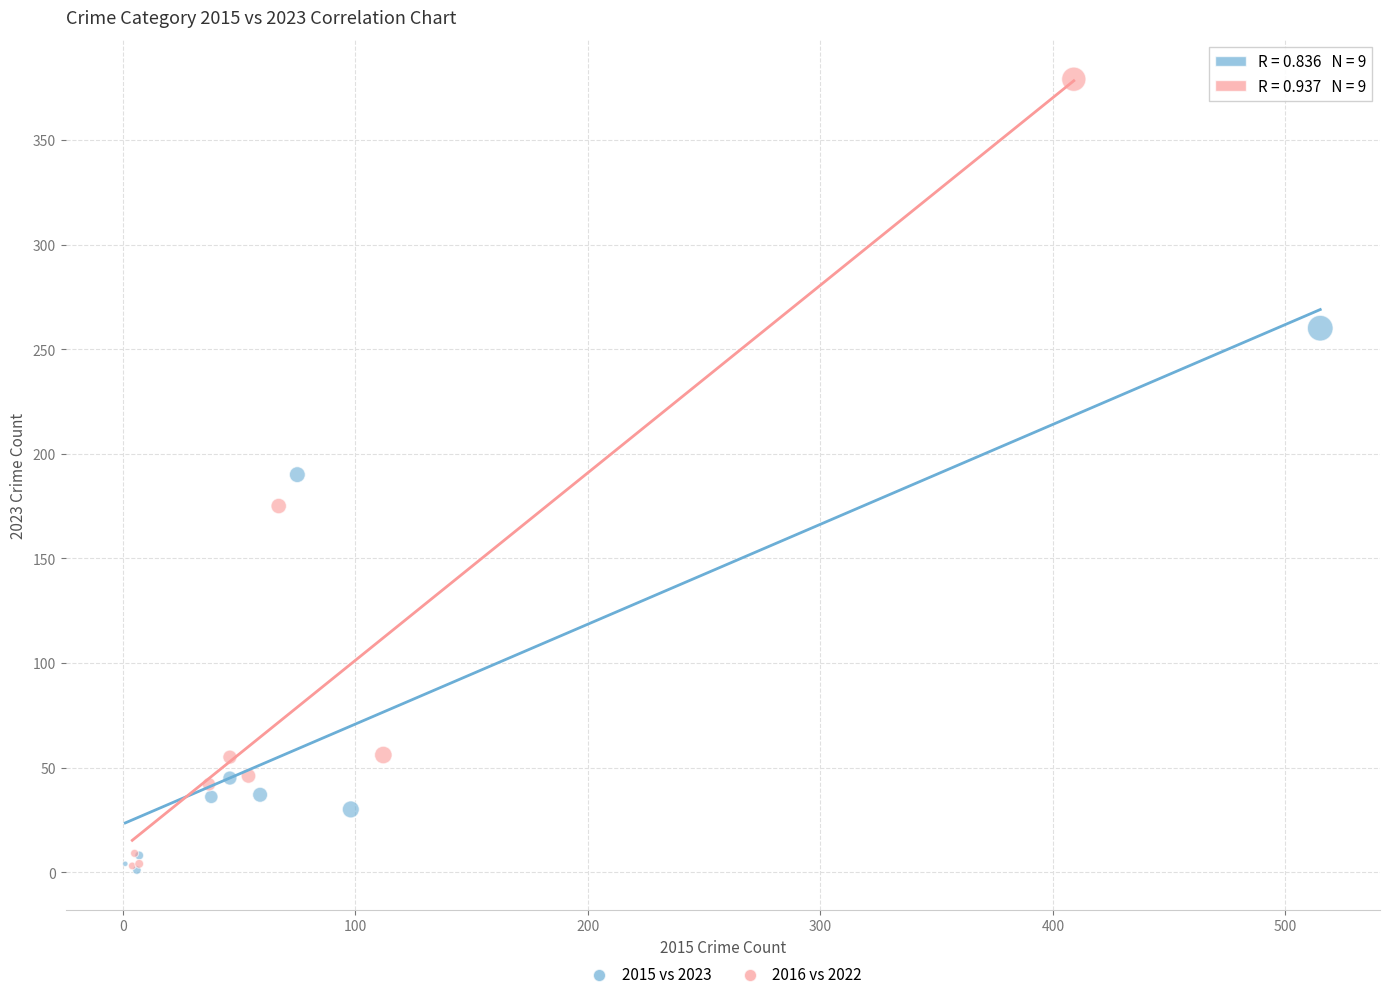

Which series contains the highest Y value?

2016 vs 2022